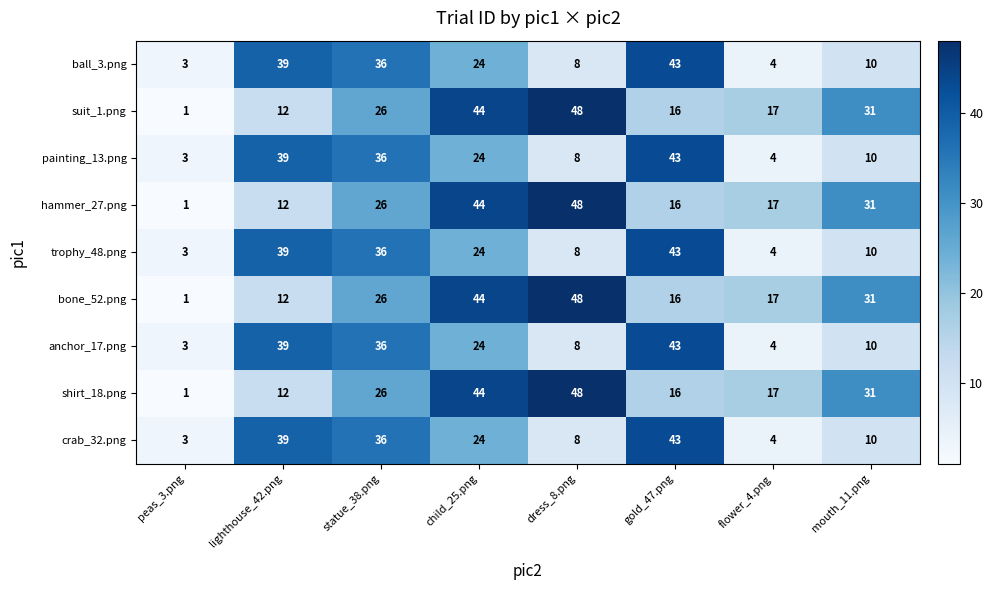

At which label is anchor_17.png closest to 23?

child_25.png